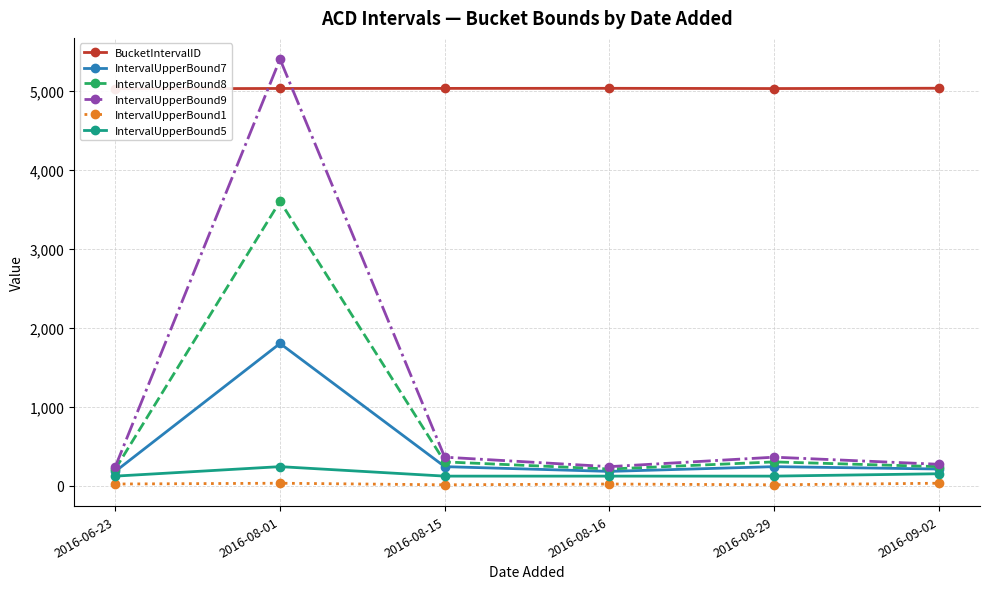

At which label does IntervalUpperBound1 reach its peak?

2016-08-01